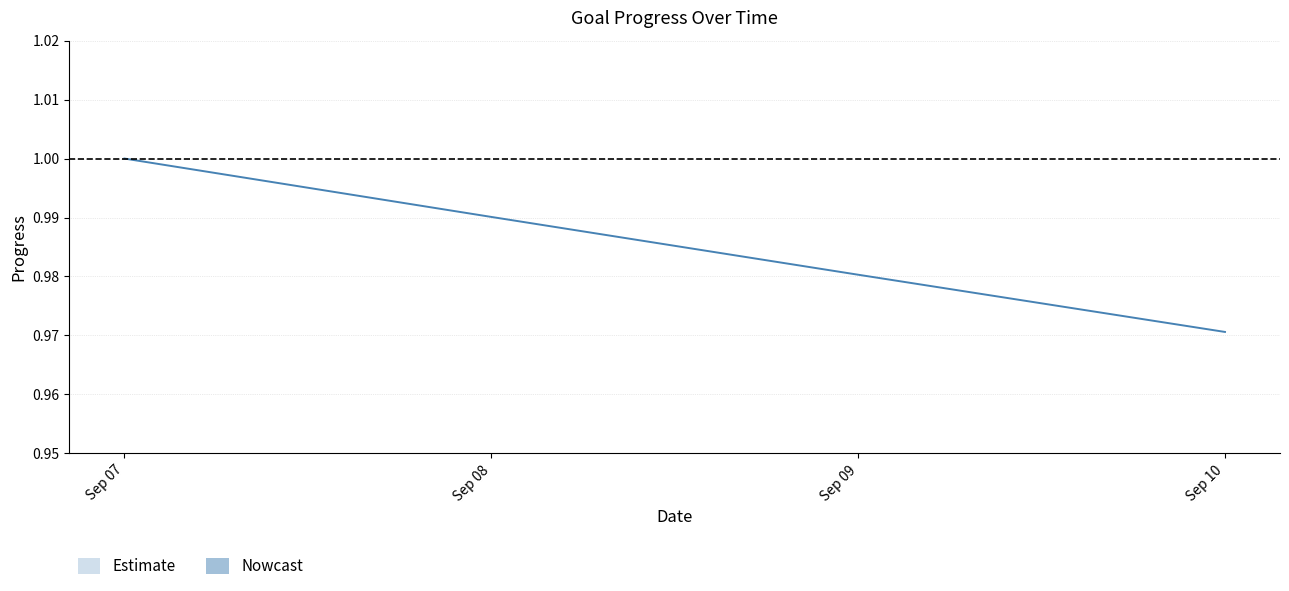

Which has a higher value, Sep 10 or Sep 08?

Sep 08